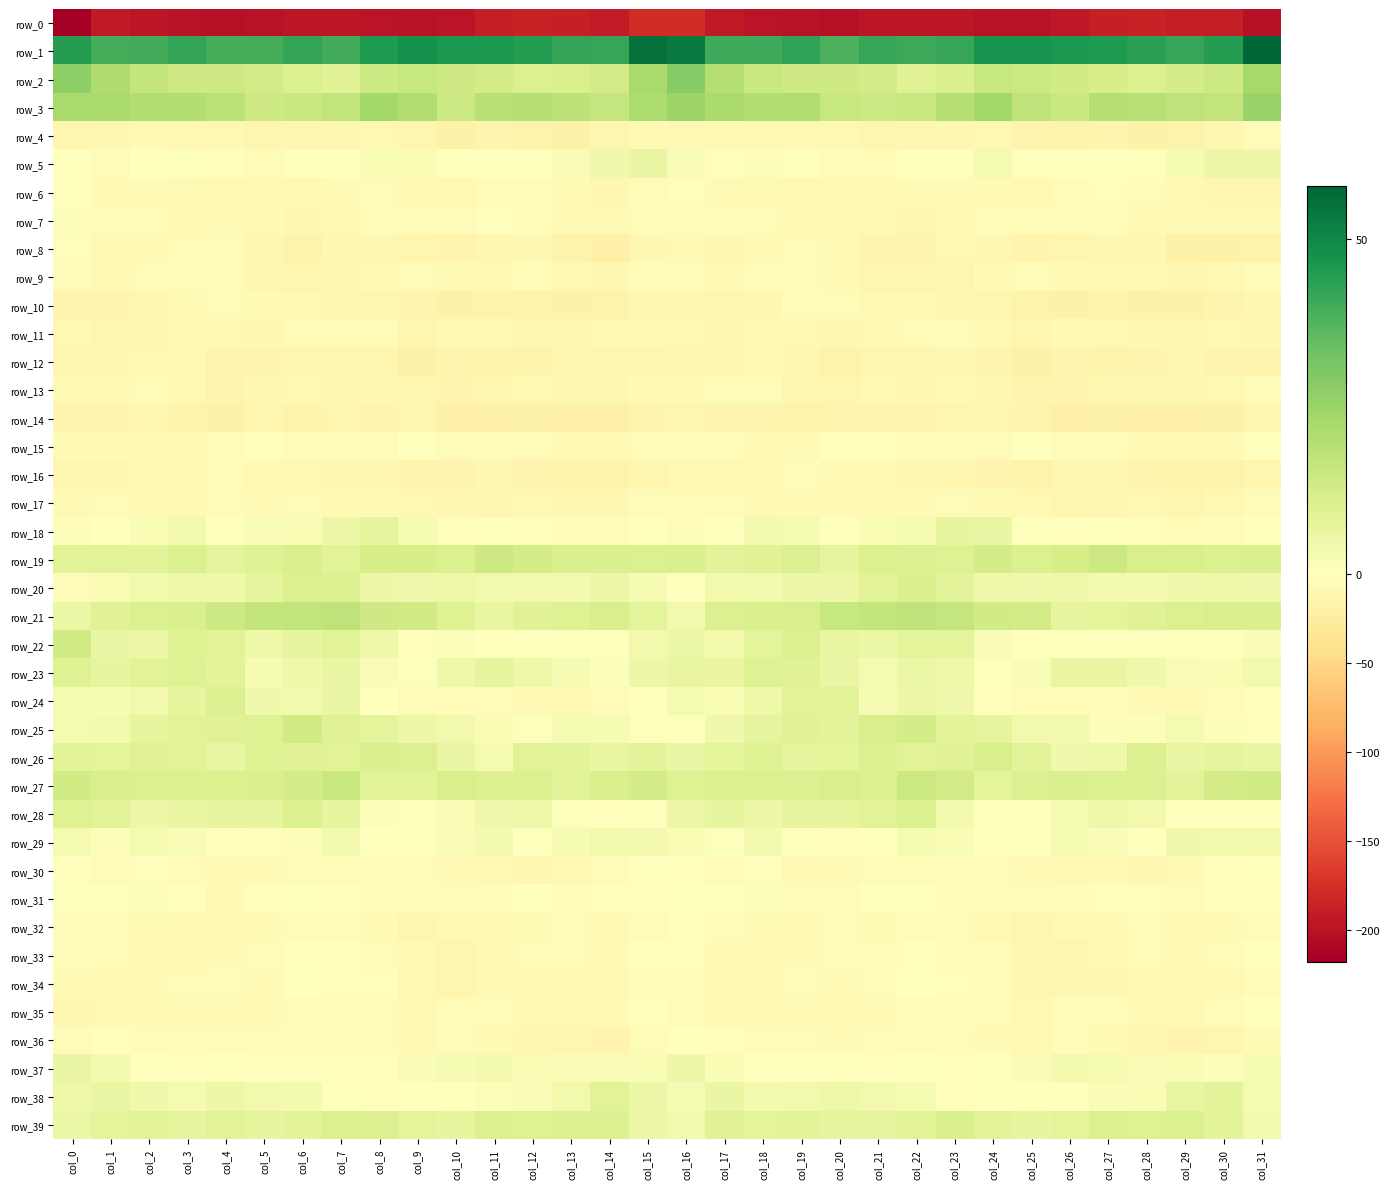

Which label corresponds to the largest value in the chart?

col_31